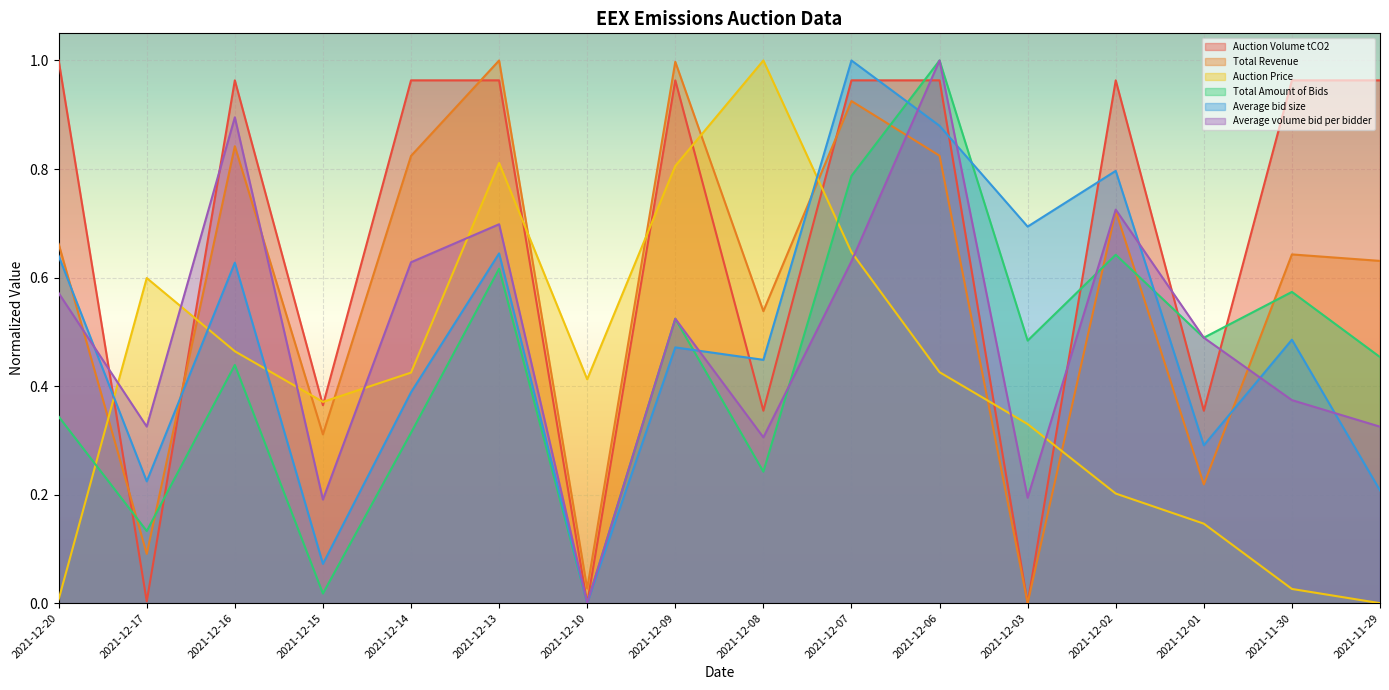

True or false: Auction Price has more than 2 interior local peaks.

True